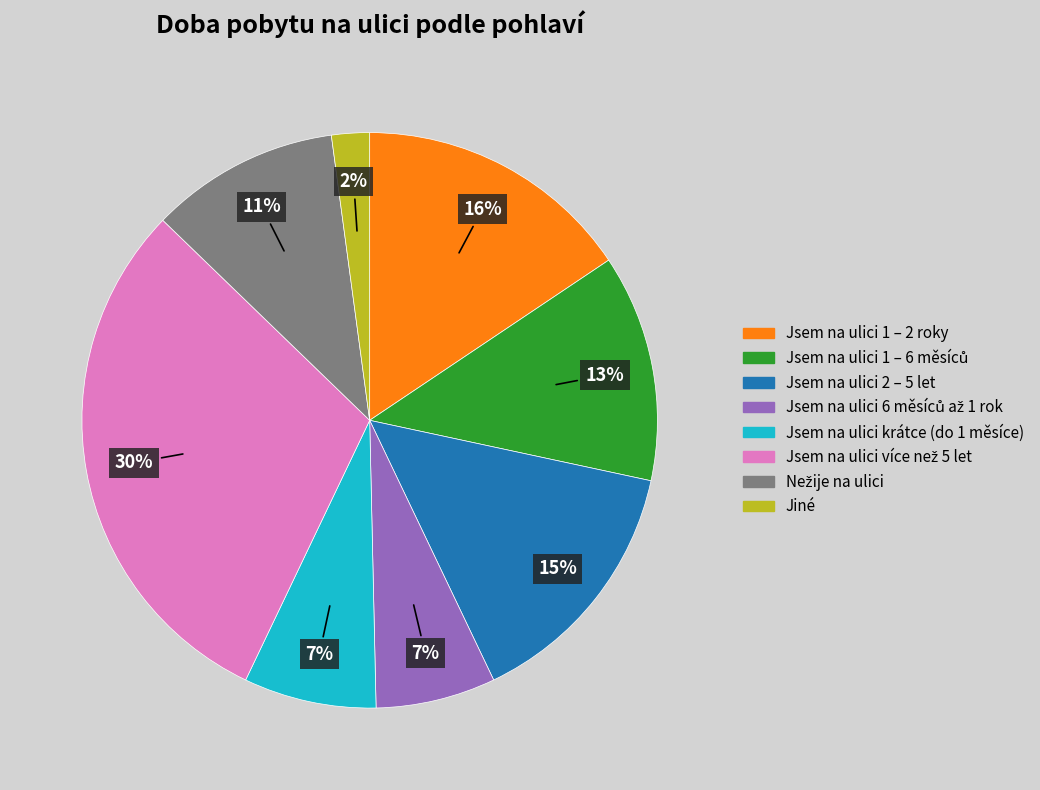

True or false: Jsem na ulici krátce (do 1 měsíce) accounts for 1% of the total.

False